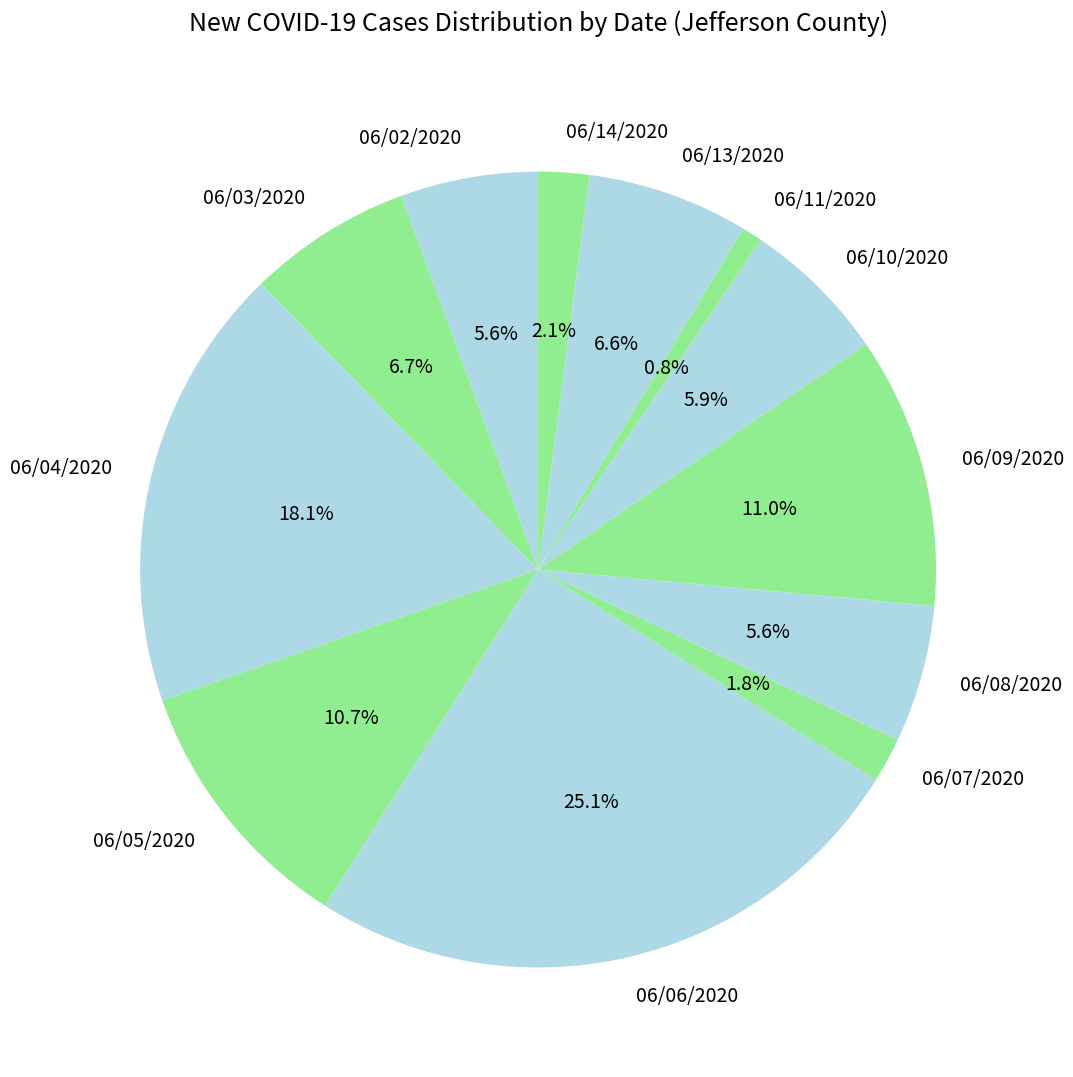

To the nearest percent, what is the difference between the largest and smallest slice percentages?

24%